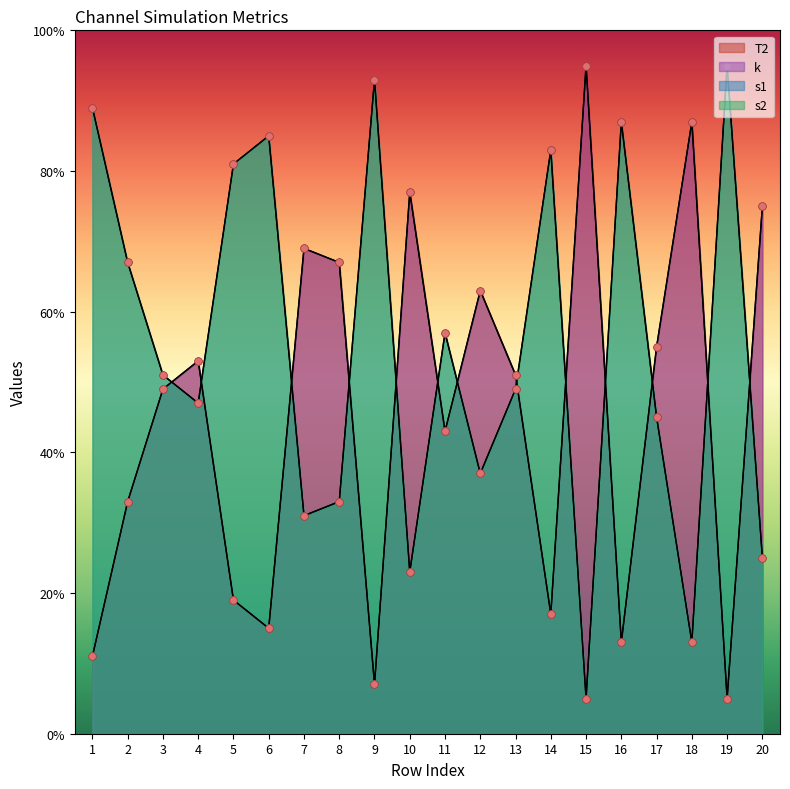

Is the value of s2 at 2 greater than the value of k at 19?

Yes